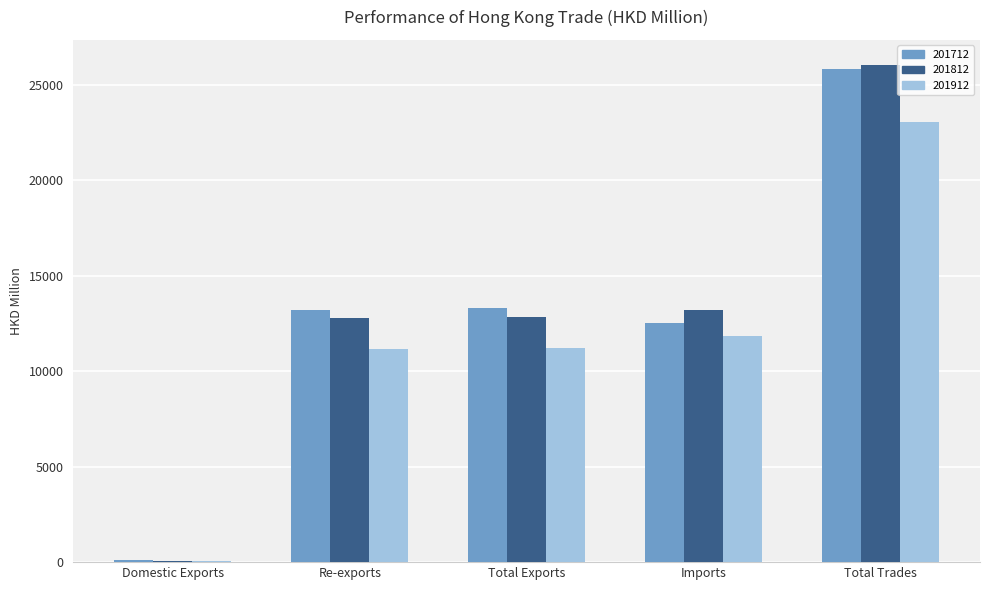

The 201712 series shows 13297.3 at Total Exports. True or false?

True